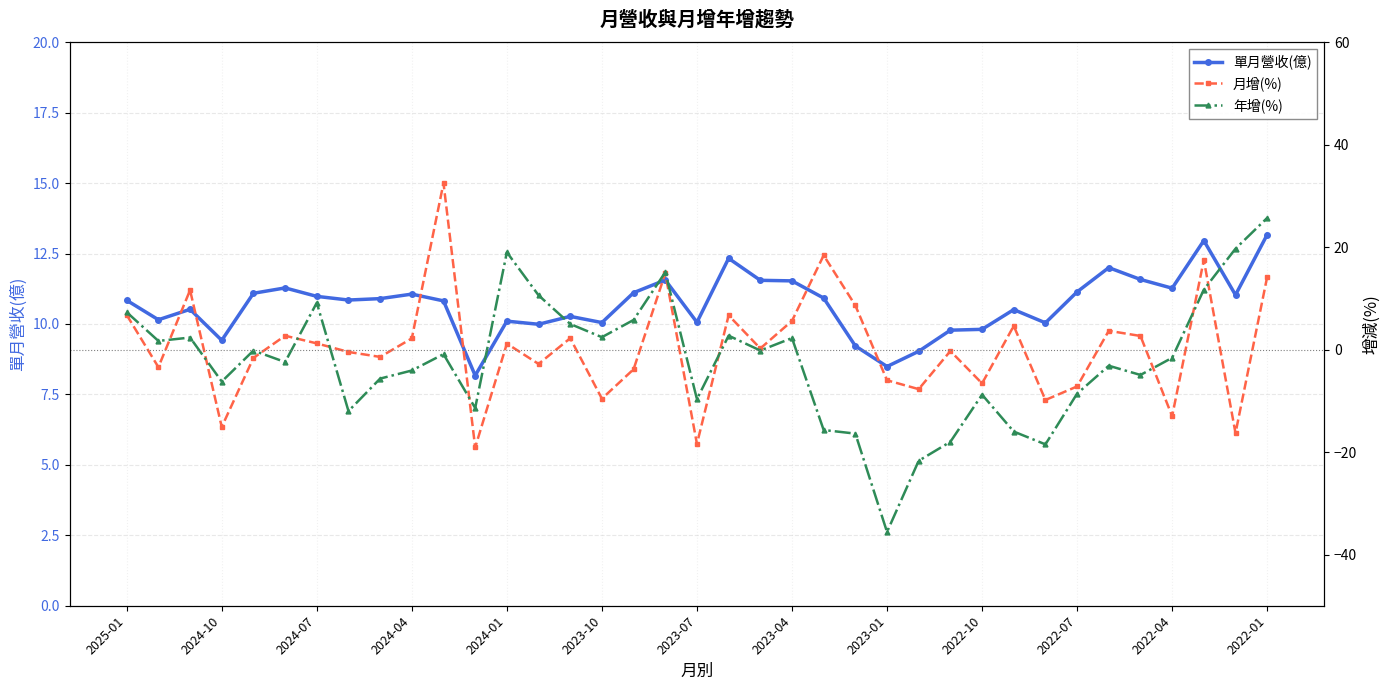

Does the chart display data point markers on the line(s)?

Yes